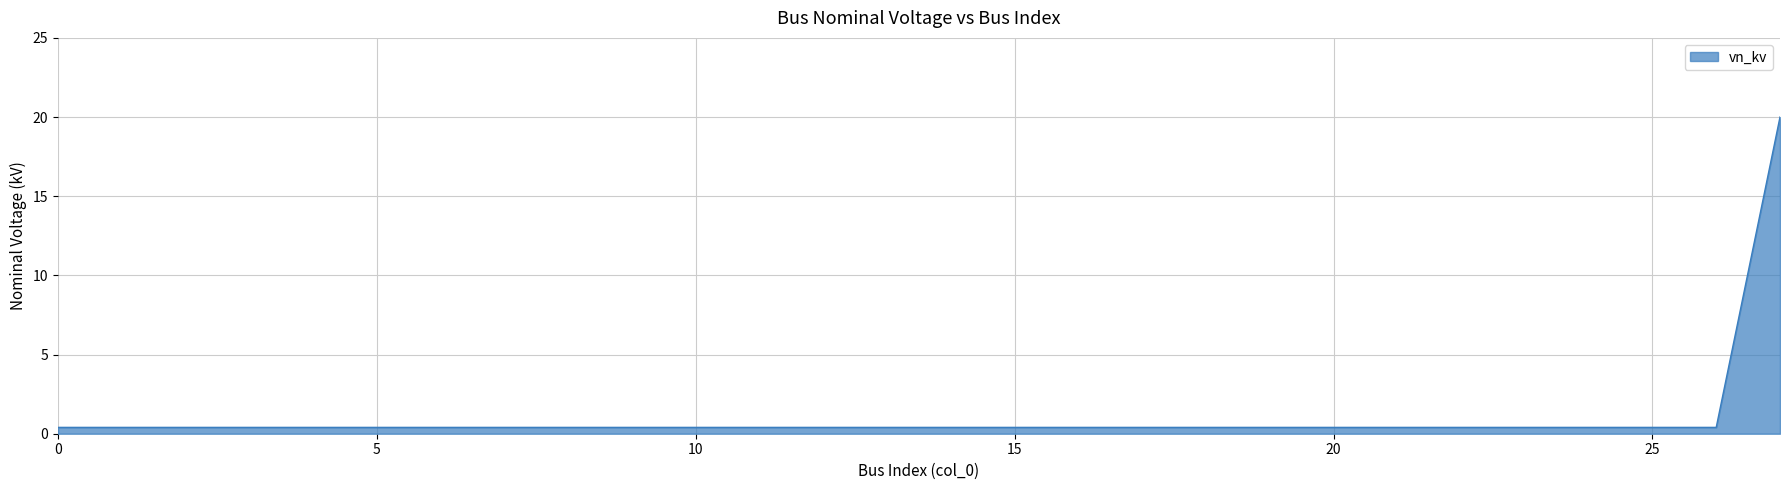

What is the maximum value shown in the chart?

20.0